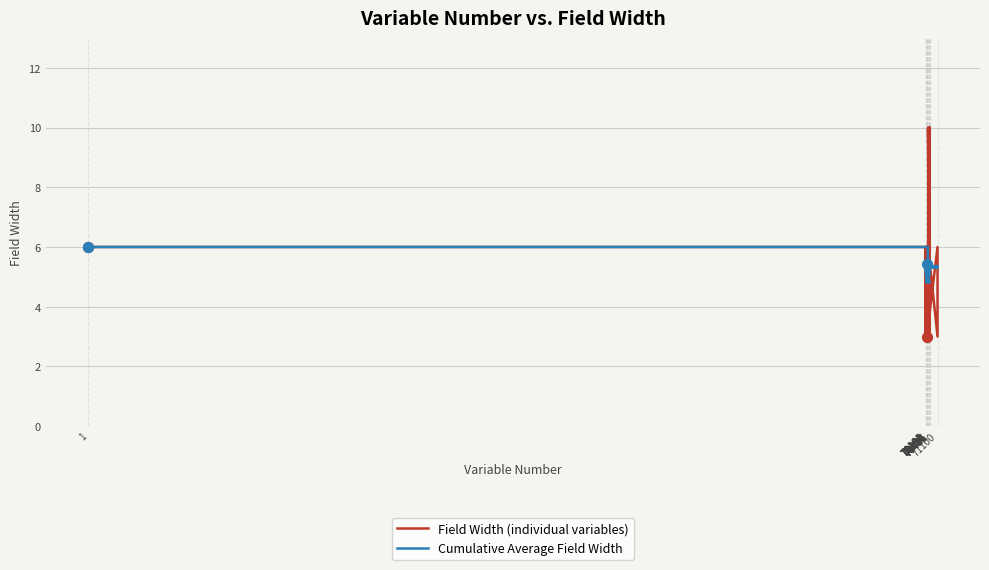

Which series contains the highest Y value?

Field Width (individual variables)